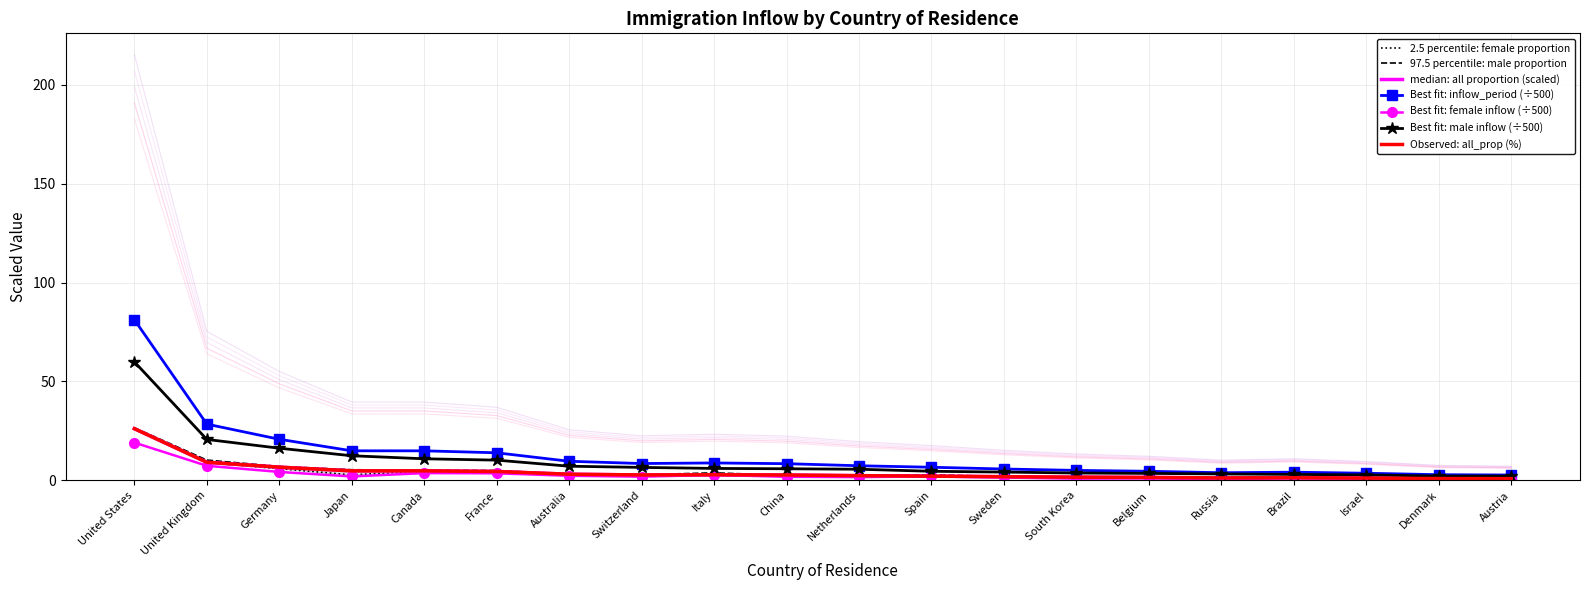

Which series has the largest total across all categories?

inflow_period